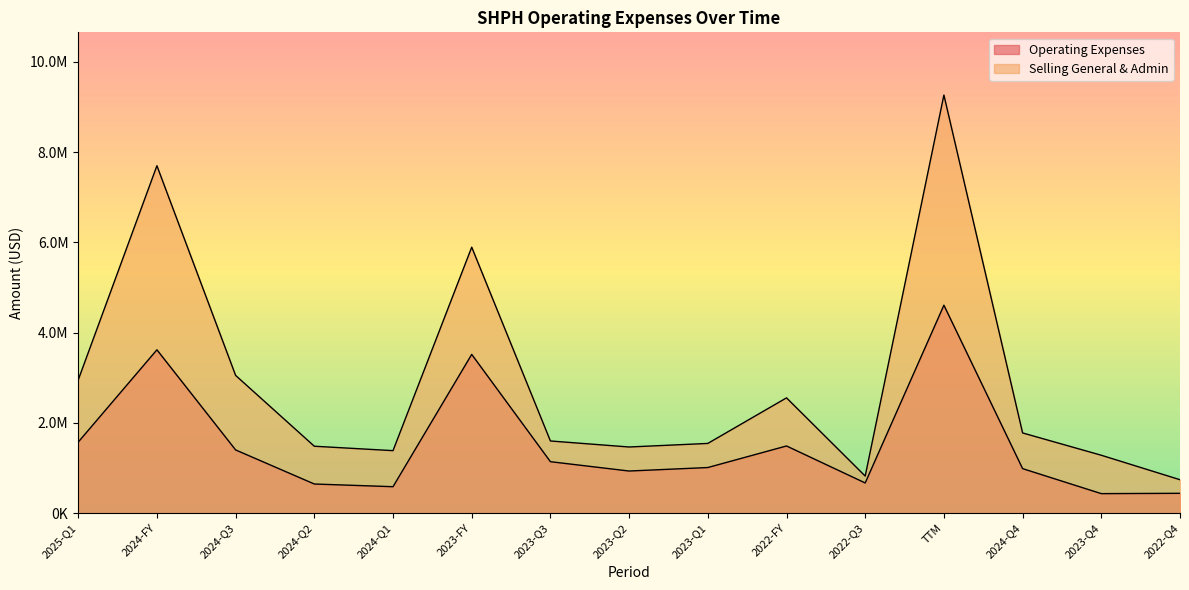

In Operating Expenses, how many points are lower than both neighbors (excluding endpoints)?

4